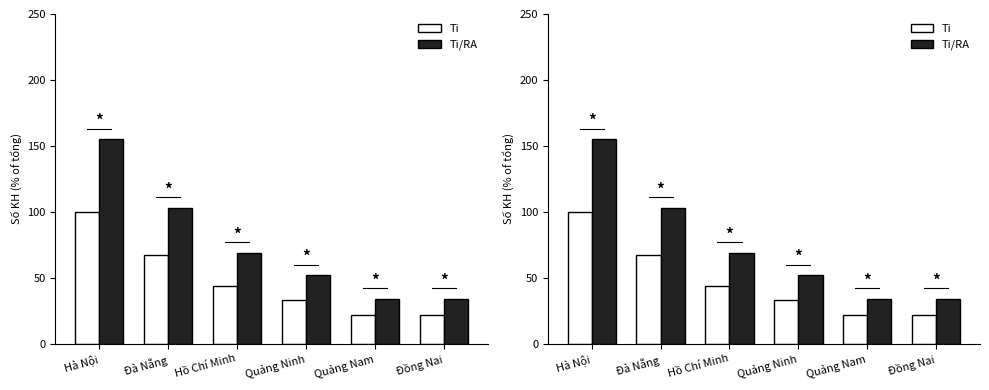

Are the bars grouped side by side (vs. stacked)?

Yes